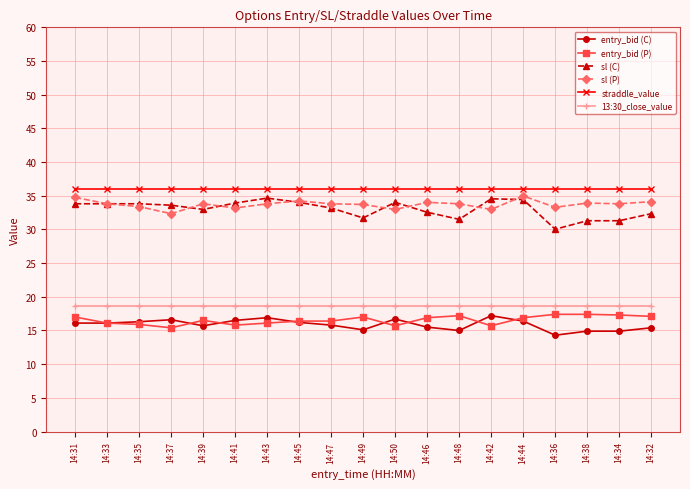

True or false: 13:30_close_value and straddle_value intersect in this chart.

False